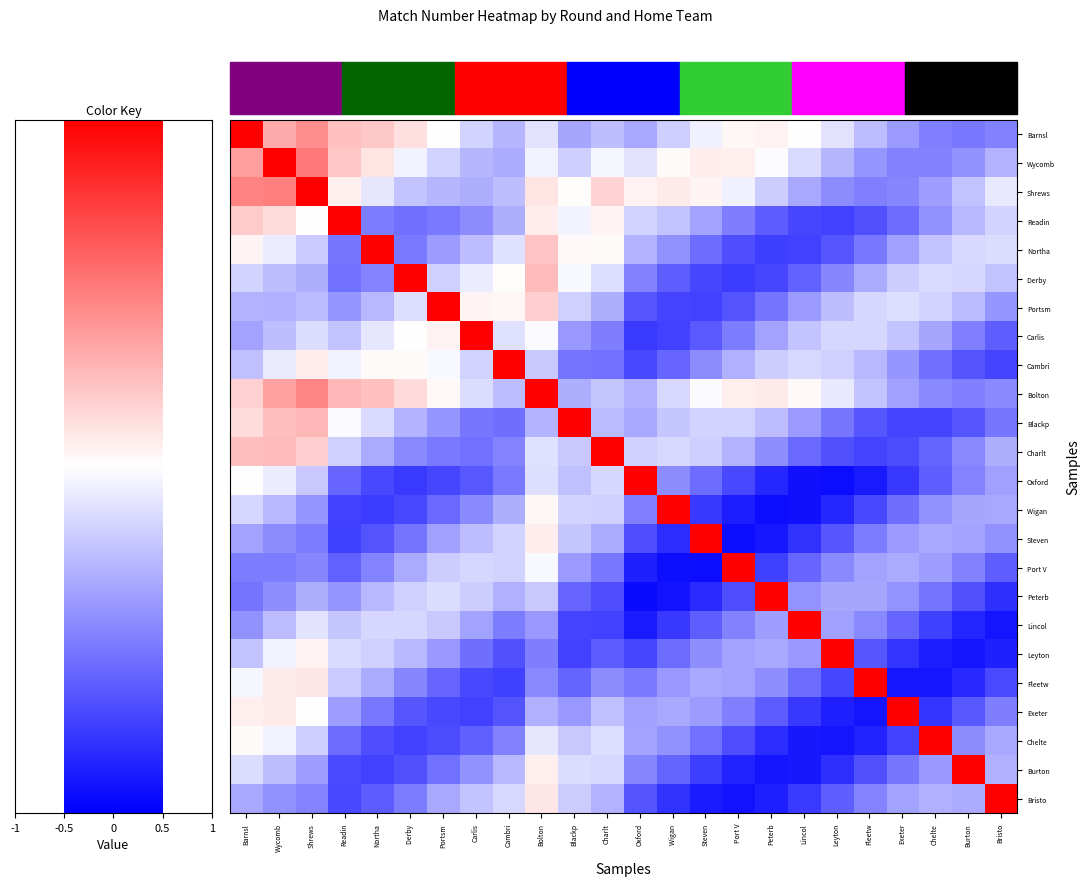

What is the maximum value shown in the chart?

1.0